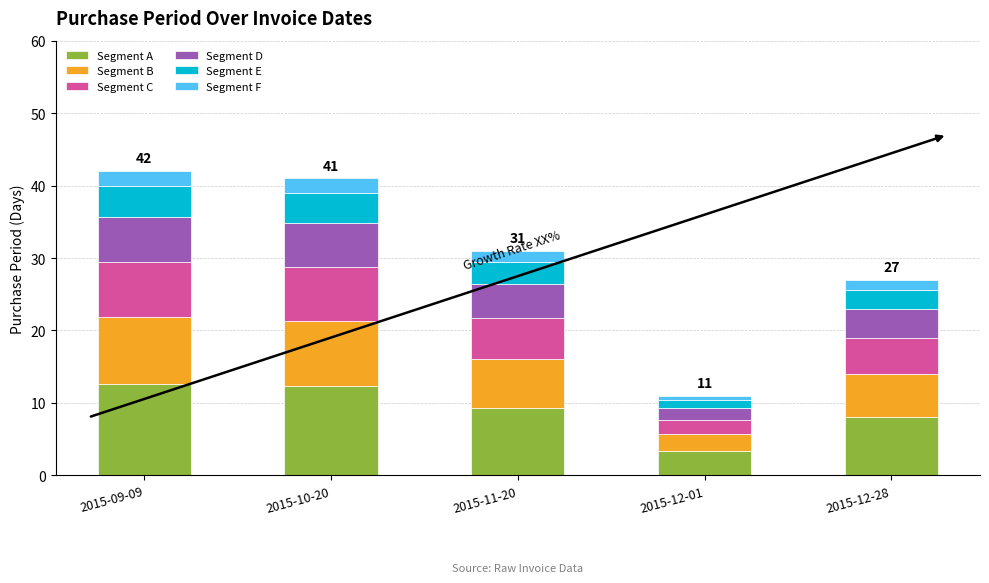

Does the chart contain stacked bars?

Yes